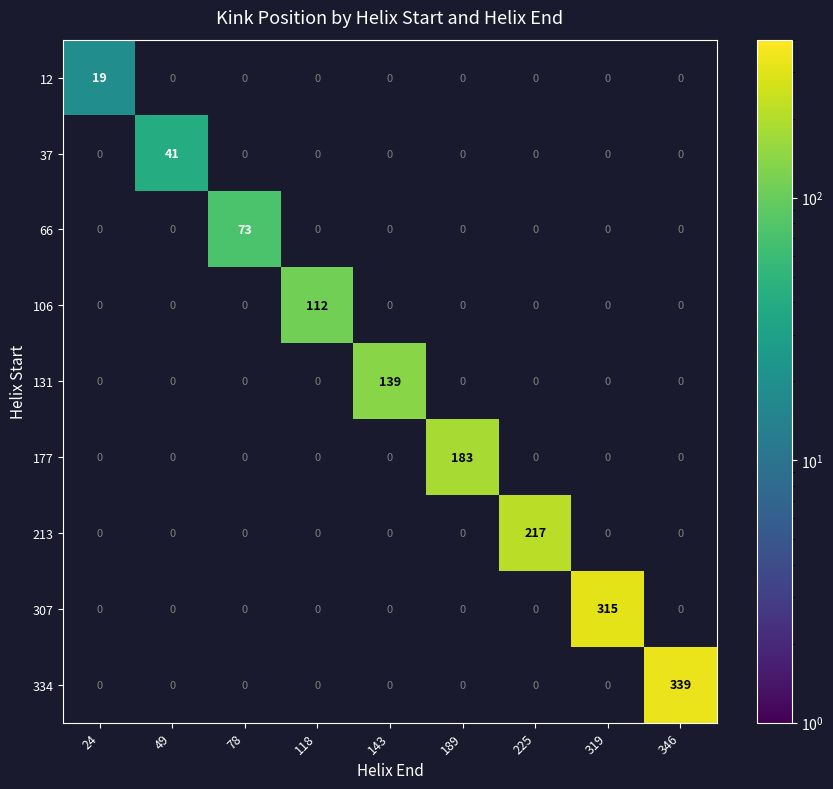

Which series has the largest total across all categories?

334